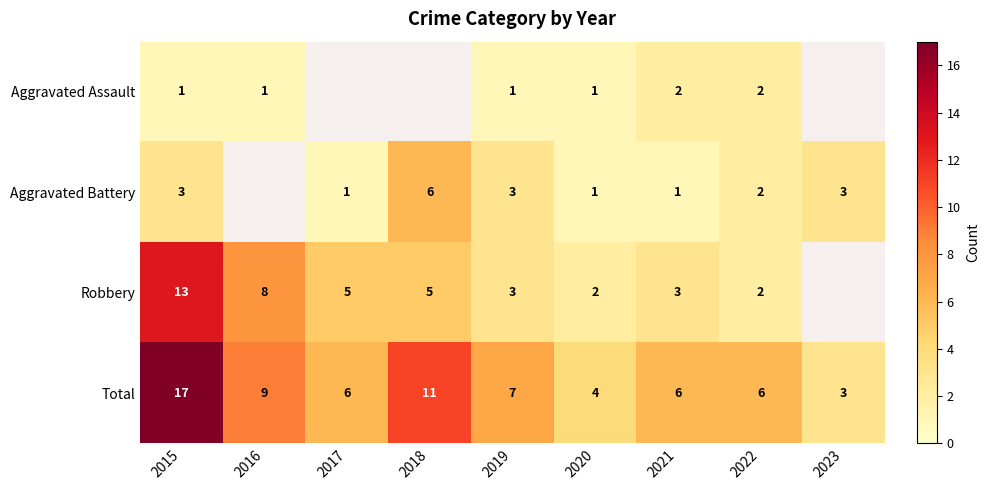

The value of Aggravated Battery at 2022 is 1. True or false?

False